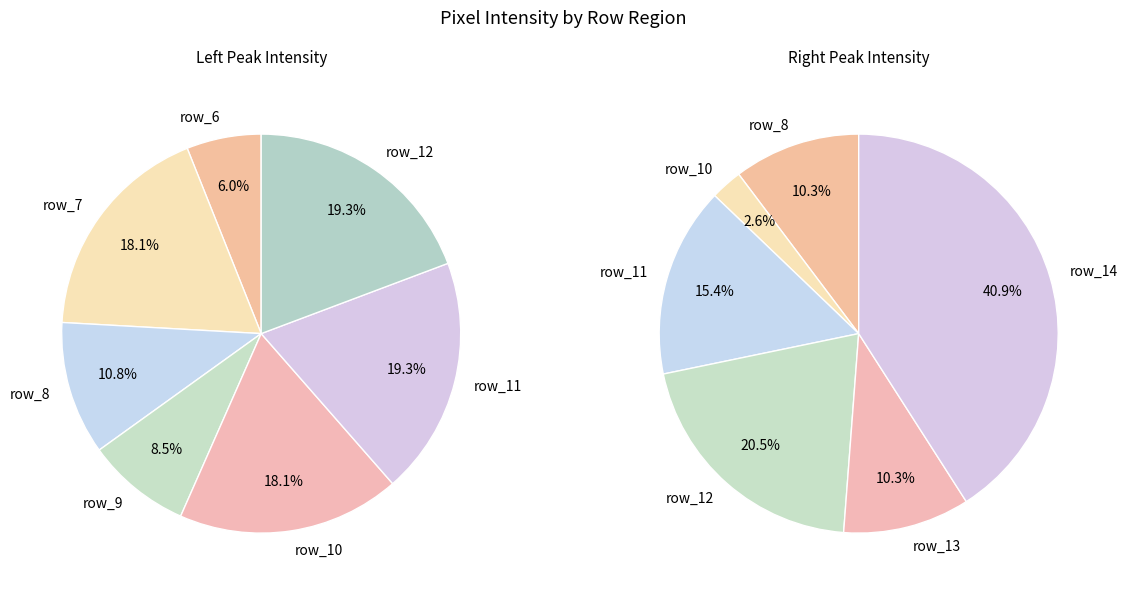

The row_15 slice represents 0% of the pie. True or false?

True